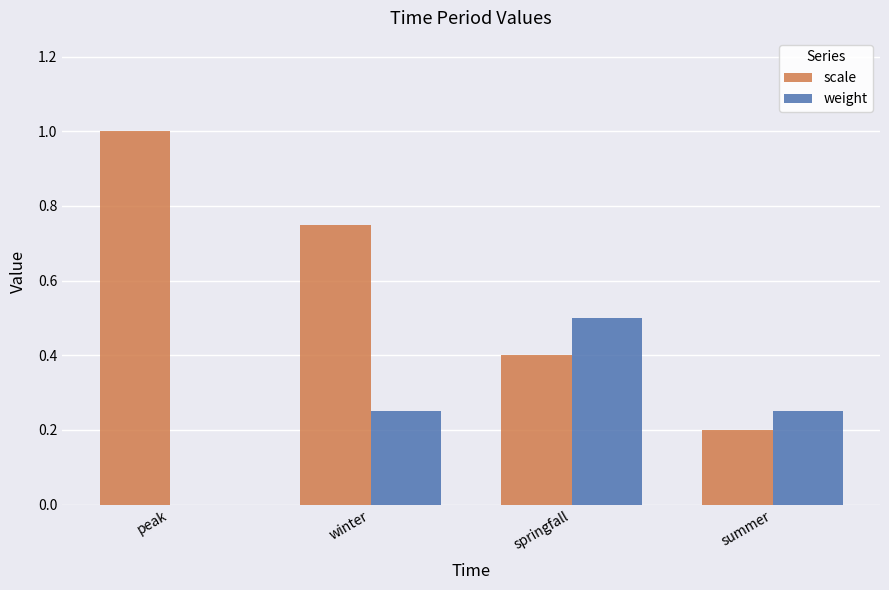

What value does the scale series have at springfall?

0.4